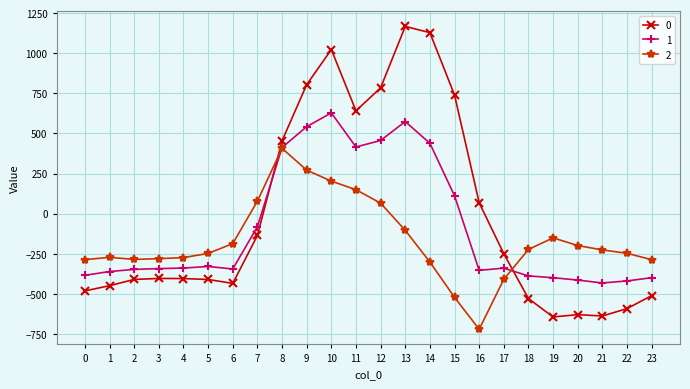

What is the maximum value shown in the chart?

1167.2